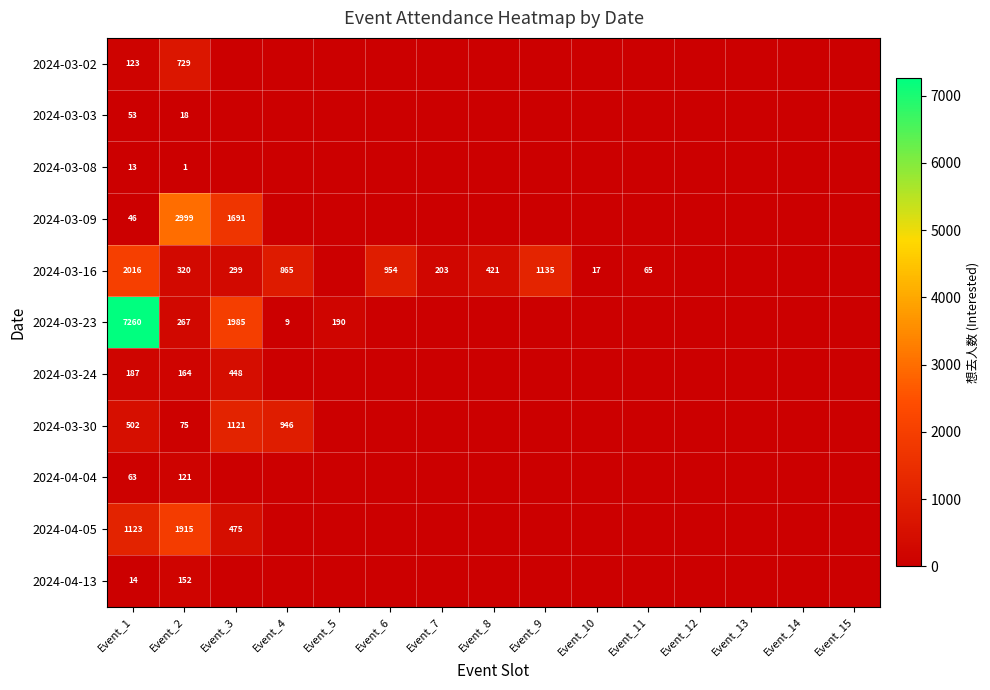

Is it true that 2024-04-04 equals 63 at Event_1?

True